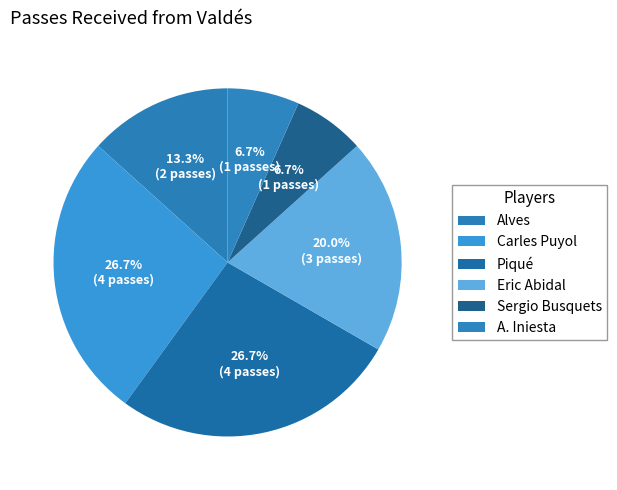

How many slices are in this pie chart?

6